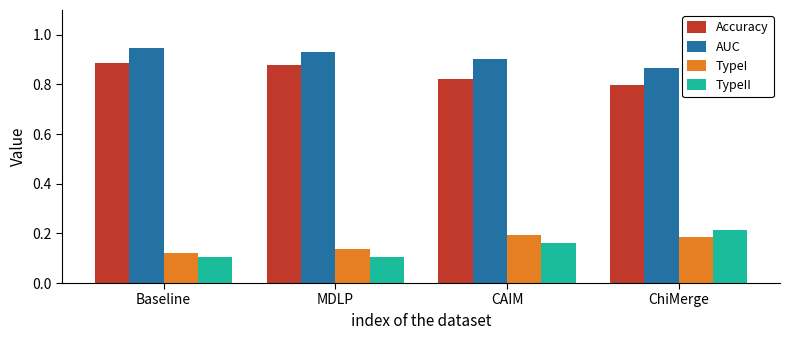

What is the total value across all series at Baseline?

2.1